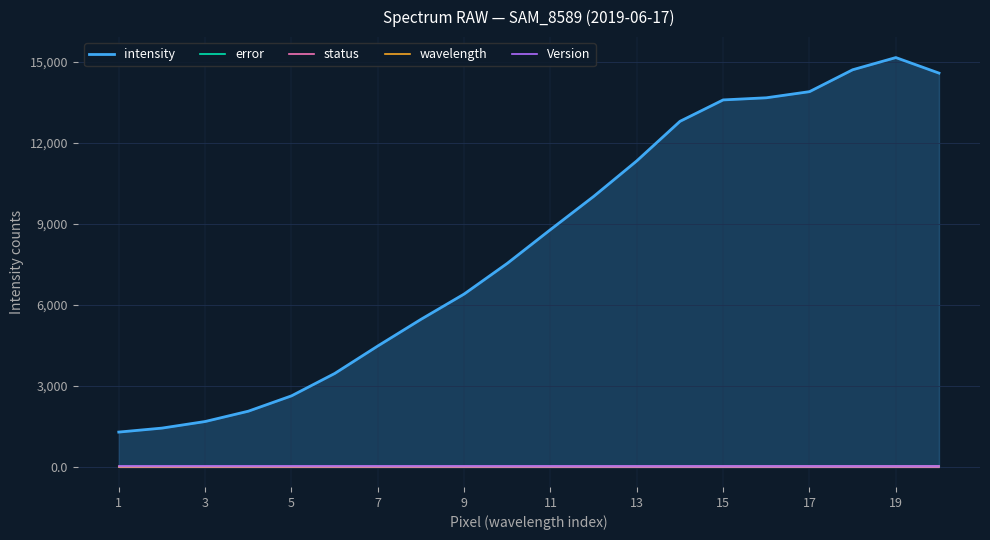

True or false: wavelength and status intersect in this chart.

False